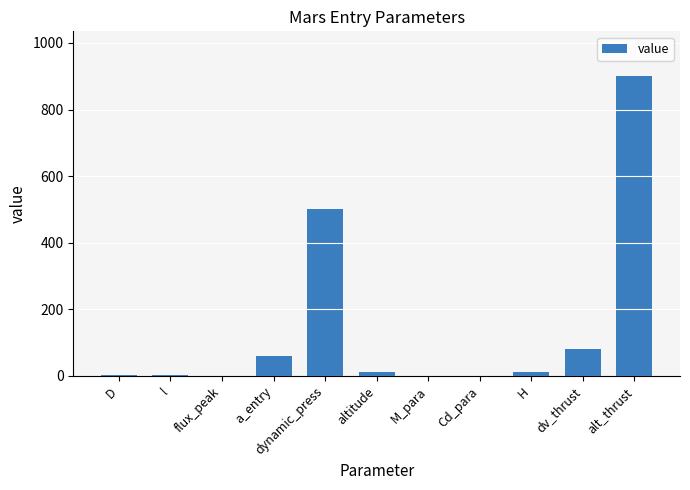

Where is the data nearest to the value 450?

dynamic_press